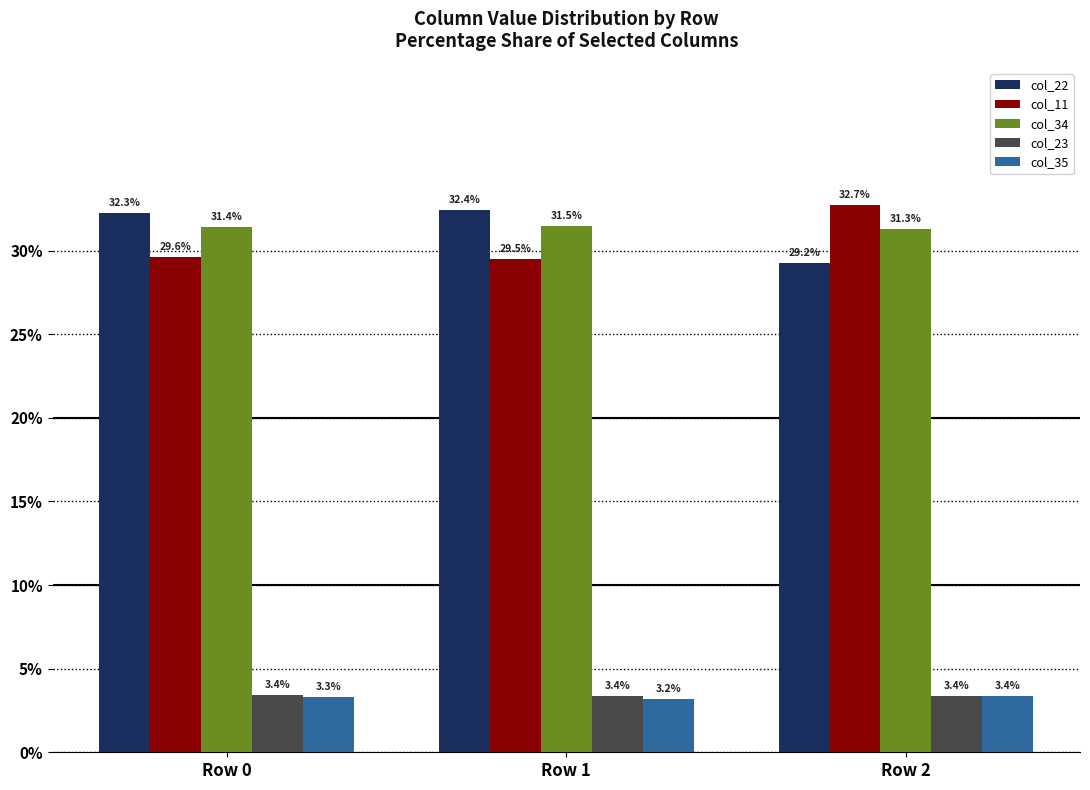

What is the sum of all col_11 values?

91.8